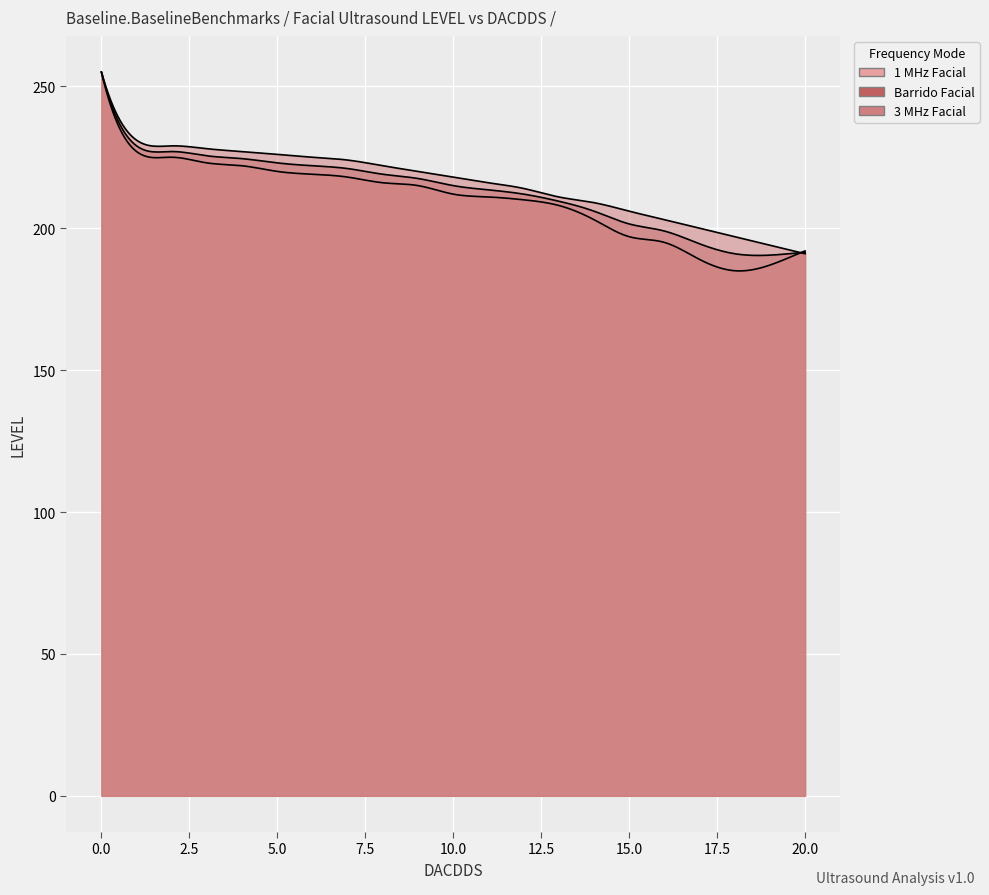

How many intersections are there between 1 MHz Facial and 3 MHz Facial?

1